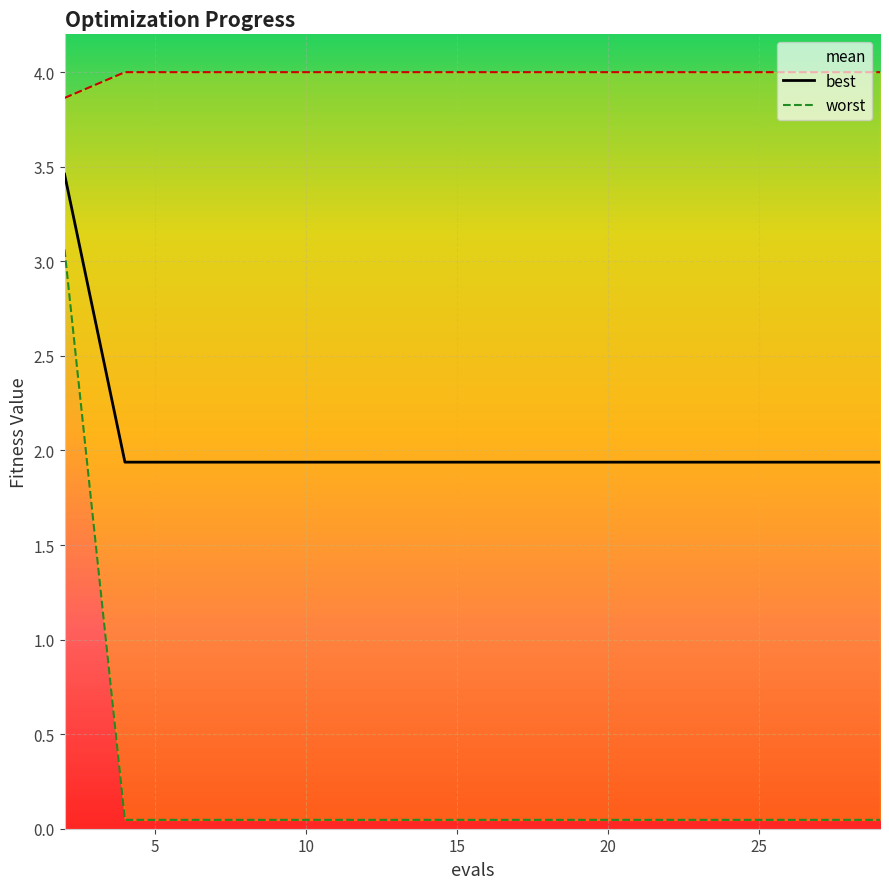

What is the sum of all best values?

3.7